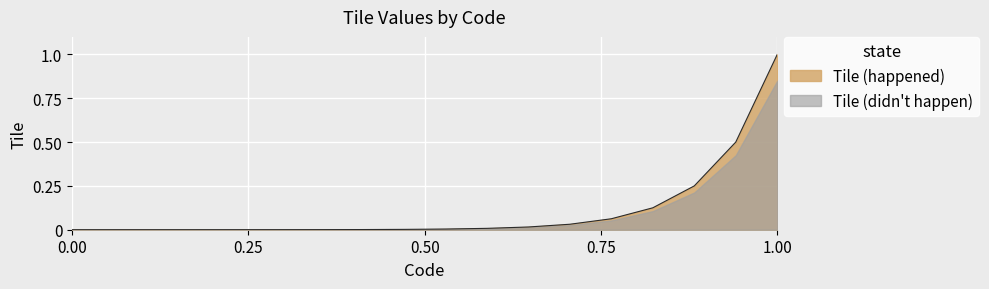

Which series has the largest range (max minus min)?

Tile (happened)